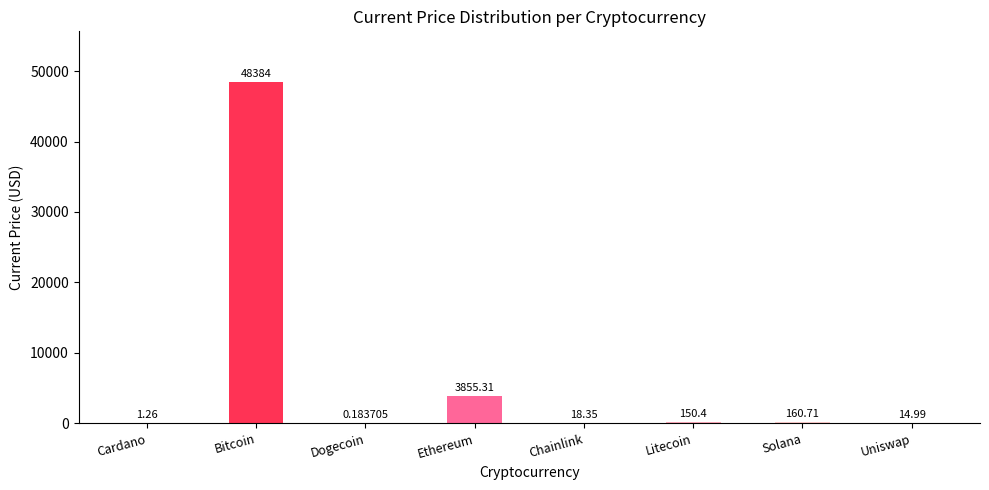

What is the sum of all values?

52585.2